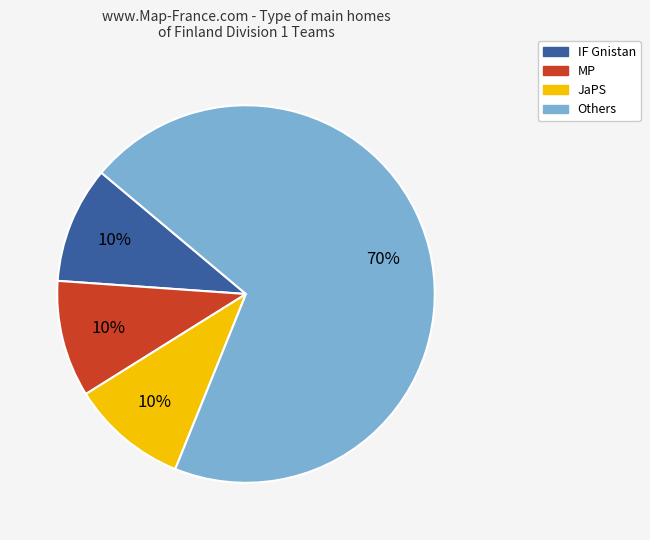

Is there any slice that represents more than half of the pie?

Yes